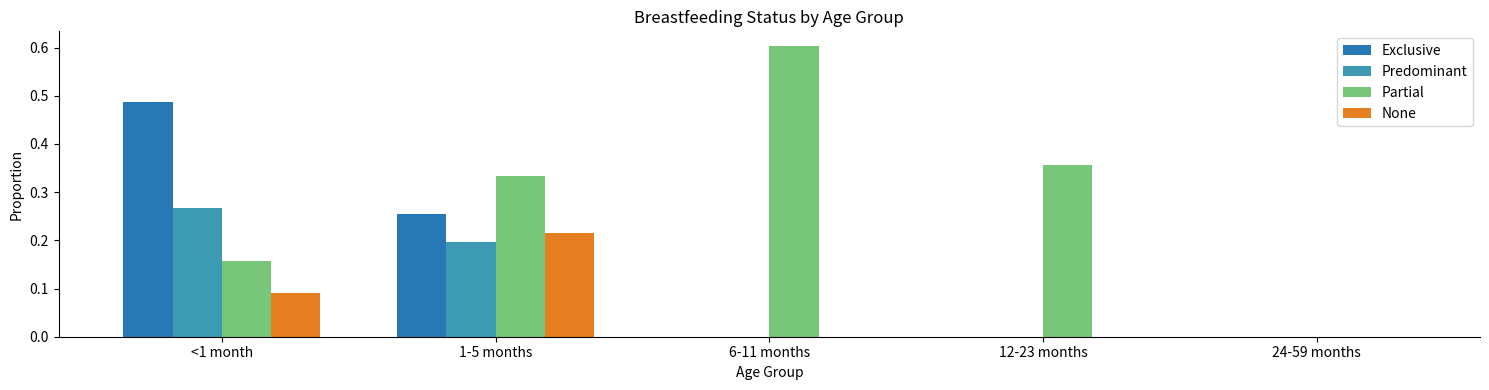

Are the bars horizontal?

No